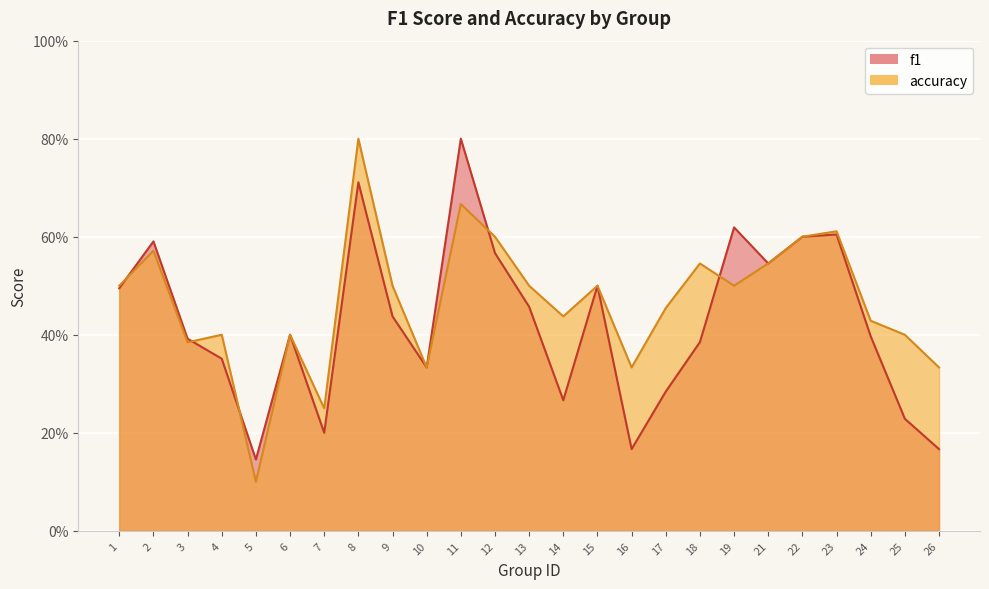

What are all the series names shown in the legend?

f1, accuracy